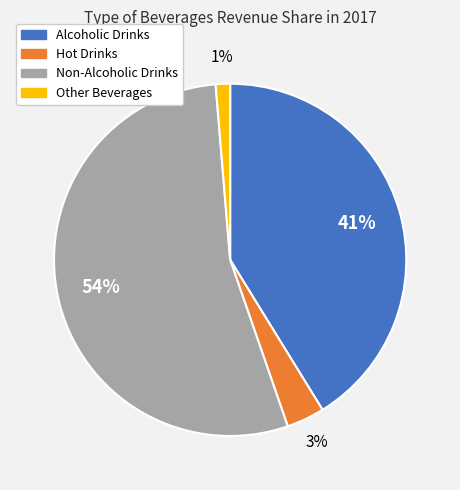

What percentage is the Alcoholic Drinks slice, to the nearest percent?

41%